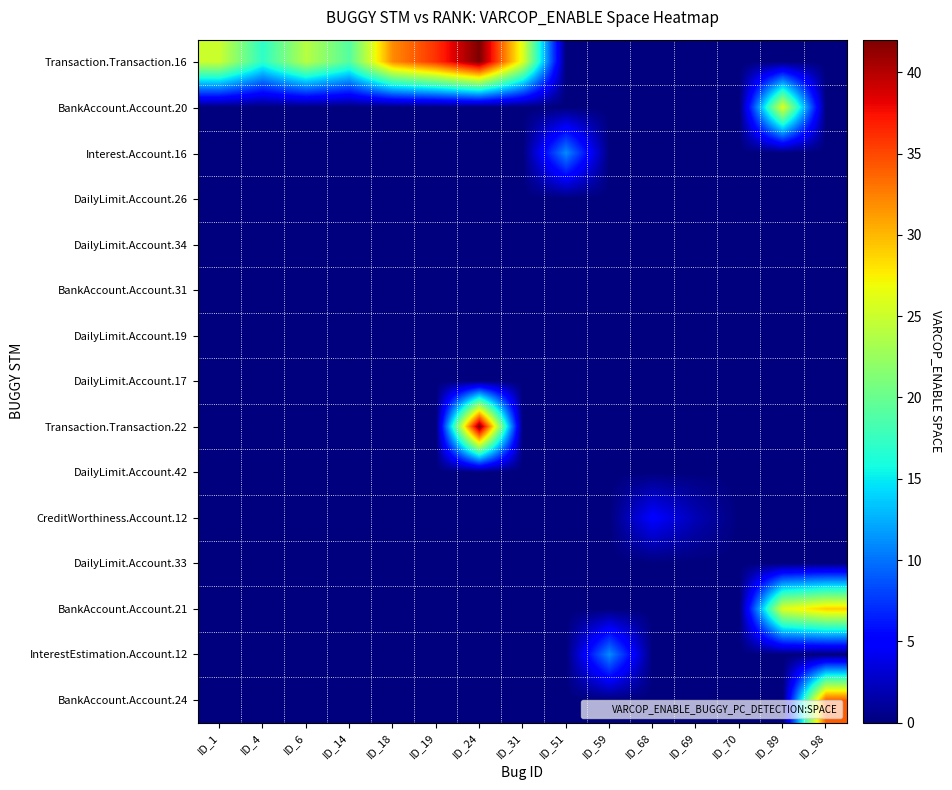

Reading left to right, extract all data points from this chart.

Transaction.Transaction.16: ID_1=25	ID_4=17	ID_6=24	ID_14=19	ID_18=32	ID_19=36	ID_24=42	ID_31=26	ID_51=0	ID_59=0	ID_68=0	ID_69=0	ID_70=0	ID_89=0	ID_98=0
BankAccount.Account.20: ID_1=0	ID_4=0	ID_6=0	ID_14=0	ID_18=0	ID_19=0	ID_24=0	ID_31=0	ID_51=0	ID_59=0	ID_68=0	ID_69=0	ID_70=0	ID_89=26	ID_98=0
Interest.Account.16: ID_1=0	ID_4=0	ID_6=0	ID_14=0	ID_18=0	ID_19=0	ID_24=0	ID_31=0	ID_51=11	ID_59=0	ID_68=0	ID_69=0	ID_70=0	ID_89=0	ID_98=0
DailyLimit.Account.26: ID_1=0	ID_4=0	ID_6=0	ID_14=0	ID_18=0	ID_19=0	ID_24=0	ID_31=0	ID_51=0	ID_59=0	ID_68=0	ID_69=0	ID_70=0	ID_89=0	ID_98=0
DailyLimit.Account.34: ID_1=0	ID_4=0	ID_6=0	ID_14=0	ID_18=0	ID_19=0	ID_24=0	ID_31=0	ID_51=0	ID_59=0	ID_68=0	ID_69=0	ID_70=0	ID_89=0	ID_98=0
BankAccount.Account.31: ID_1=0	ID_4=0	ID_6=0	ID_14=0	ID_18=0	ID_19=0	ID_24=0	ID_31=0	ID_51=0	ID_59=0	ID_68=0	ID_69=0	ID_70=0	ID_89=0	ID_98=0
DailyLimit.Account.19: ID_1=0	ID_4=0	ID_6=0	ID_14=0	ID_18=0	ID_19=0	ID_24=0	ID_31=0	ID_51=0	ID_59=0	ID_68=0	ID_69=0	ID_70=0	ID_89=0	ID_98=0
DailyLimit.Account.17: ID_1=0	ID_4=0	ID_6=0	ID_14=0	ID_18=0	ID_19=0	ID_24=0	ID_31=0	ID_51=0	ID_59=0	ID_68=0	ID_69=0	ID_70=0	ID_89=0	ID_98=0
Transaction.Transaction.22: ID_1=0	ID_4=0	ID_6=0	ID_14=0	ID_18=0	ID_19=0	ID_24=42	ID_31=0	ID_51=0	ID_59=0	ID_68=0	ID_69=0	ID_70=0	ID_89=0	ID_98=0
DailyLimit.Account.42: ID_1=0	ID_4=0	ID_6=0	ID_14=0	ID_18=0	ID_19=0	ID_24=0	ID_31=0	ID_51=0	ID_59=0	ID_68=0	ID_69=0	ID_70=0	ID_89=0	ID_98=0
CreditWorthiness.Account.12: ID_1=0	ID_4=0	ID_6=0	ID_14=0	ID_18=0	ID_19=0	ID_24=0	ID_31=0	ID_51=0	ID_59=0	ID_68=5	ID_69=2	ID_70=0	ID_89=0	ID_98=0
DailyLimit.Account.33: ID_1=0	ID_4=0	ID_6=0	ID_14=0	ID_18=0	ID_19=0	ID_24=0	ID_31=0	ID_51=0	ID_59=0	ID_68=0	ID_69=0	ID_70=0	ID_89=0	ID_98=0
BankAccount.Account.21: ID_1=0	ID_4=0	ID_6=0	ID_14=0	ID_18=0	ID_19=0	ID_24=0	ID_31=0	ID_51=0	ID_59=0	ID_68=0	ID_69=0	ID_70=0	ID_89=26	ID_98=29
InterestEstimation.Account.12: ID_1=0	ID_4=0	ID_6=0	ID_14=0	ID_18=0	ID_19=0	ID_24=0	ID_31=0	ID_51=0	ID_59=11	ID_68=0	ID_69=0	ID_70=0	ID_89=0	ID_98=0
BankAccount.Account.24: ID_1=0	ID_4=0	ID_6=0	ID_14=0	ID_18=0	ID_19=0	ID_24=0	ID_31=0	ID_51=0	ID_59=0	ID_68=0	ID_69=0	ID_70=0	ID_89=0	ID_98=34